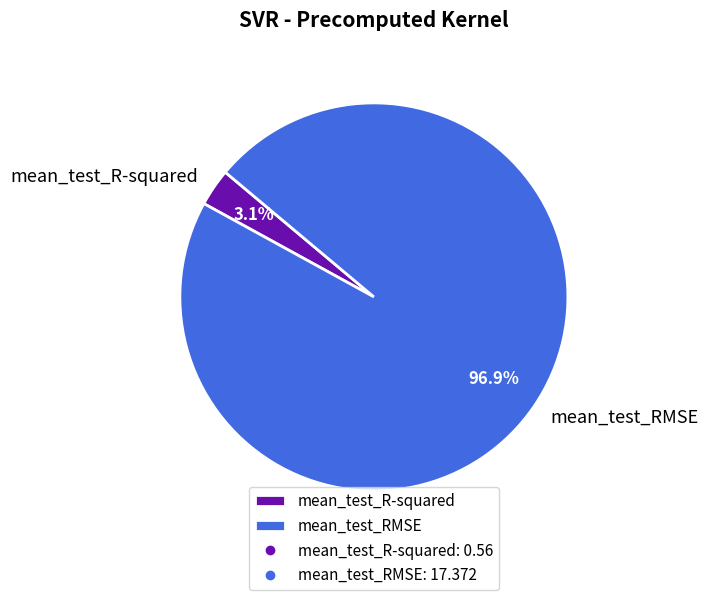

Which category has the biggest portion of the pie?

mean_test_RMSE